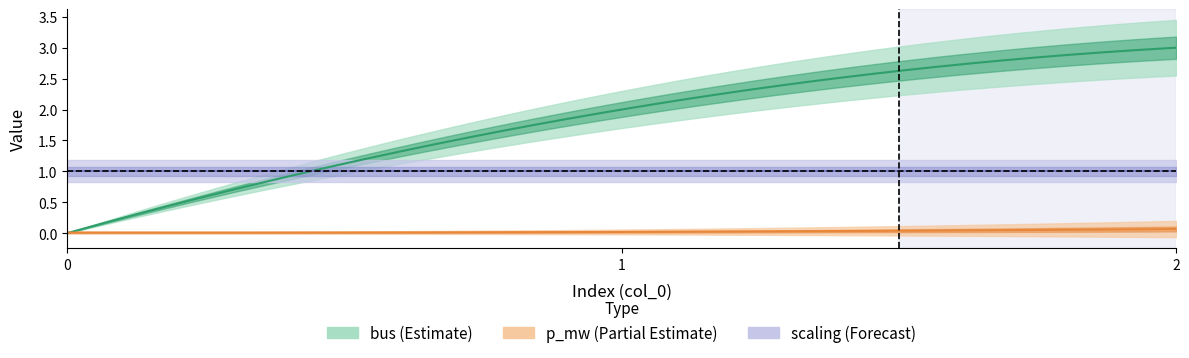

Rank the categories by scaling value from lowest to highest.

0, 1, 2